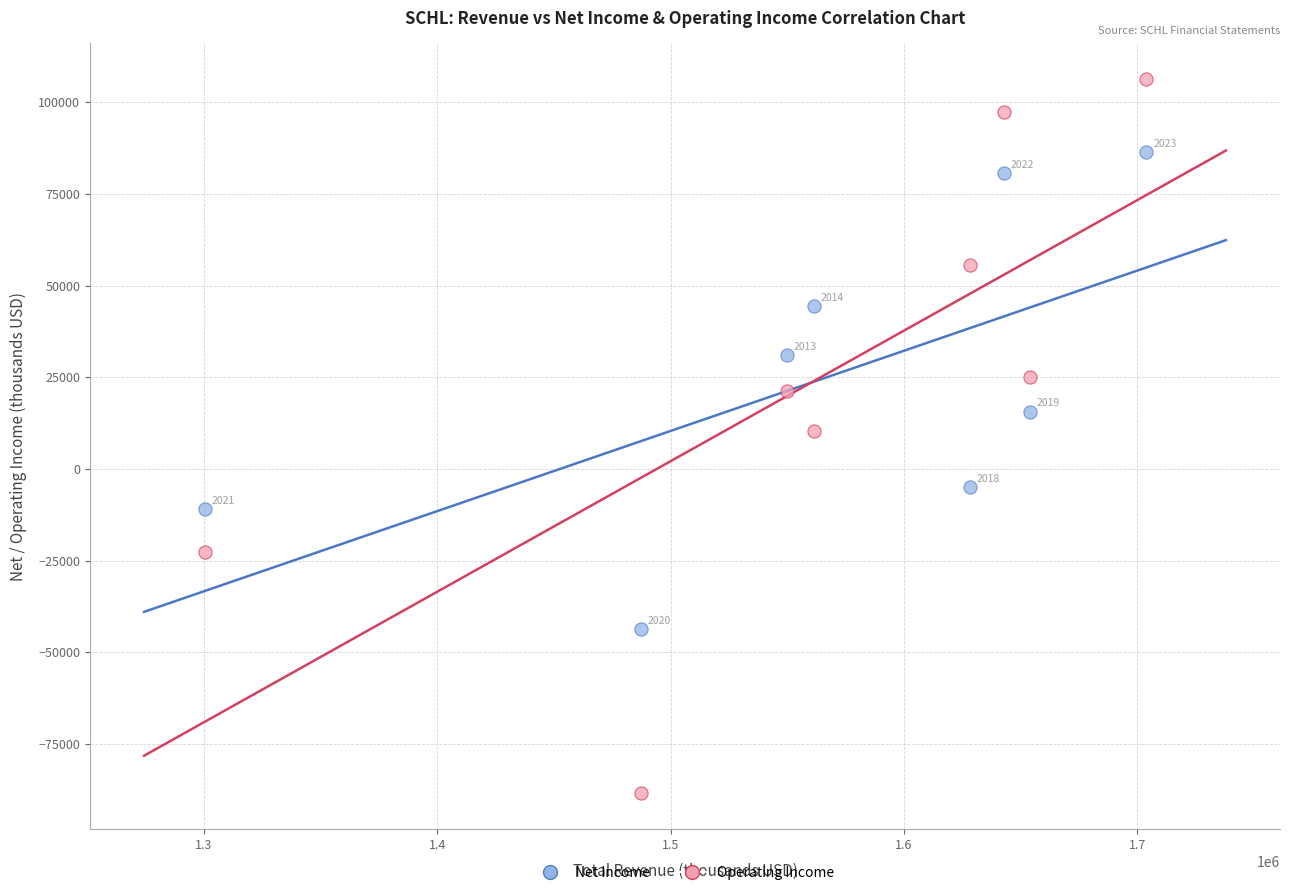

Across all data points, what is the range of Y values (max minus min)?

194800